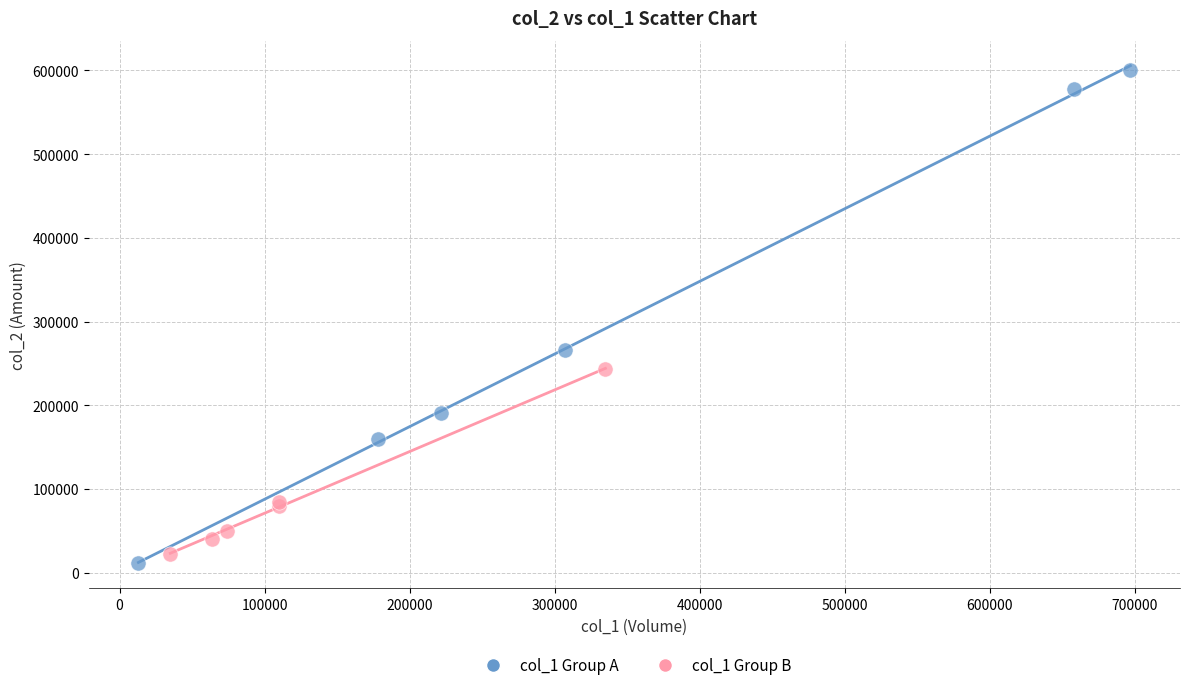

Which series has the largest Y range (max minus min)?

col_1 Group A